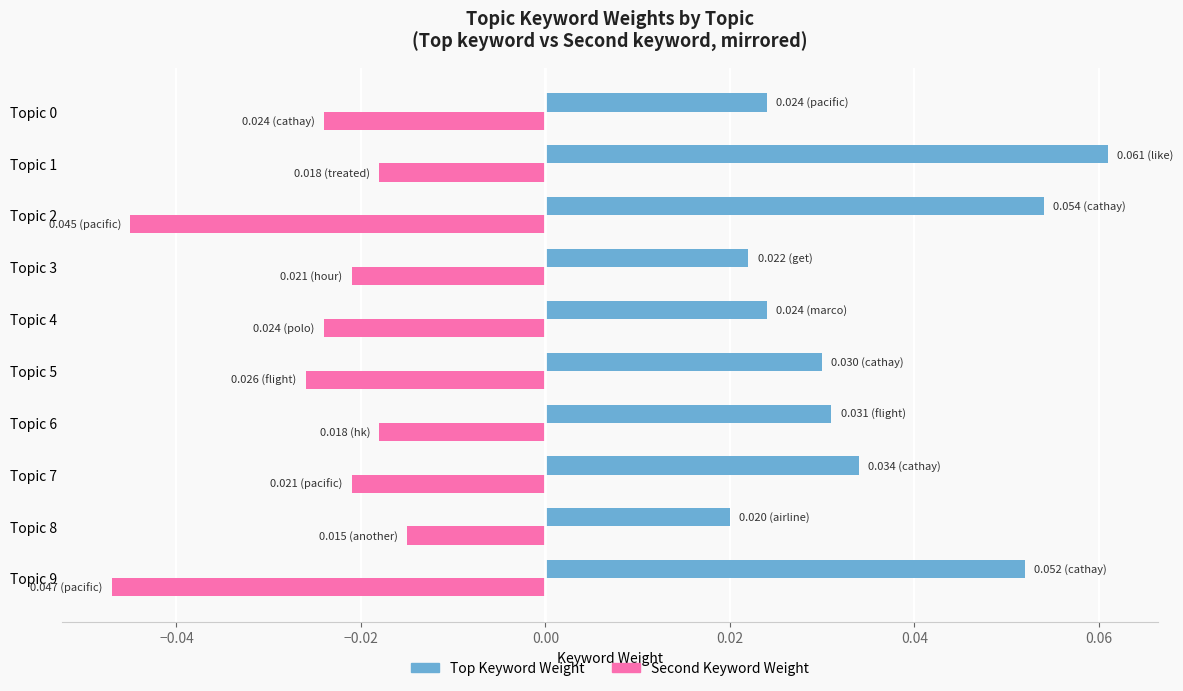

List the series in order of their peak value, lowest first.

Second Keyword Weight, Top Keyword Weight